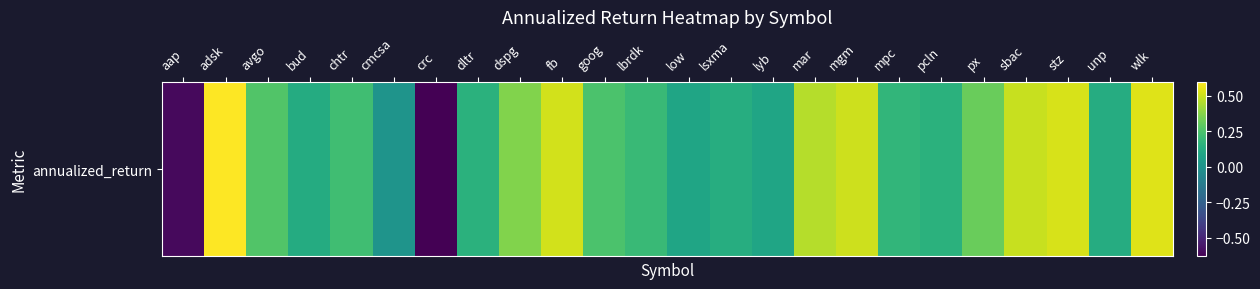

The chart shows a value of 0.1 at lsxma. True or false?

True